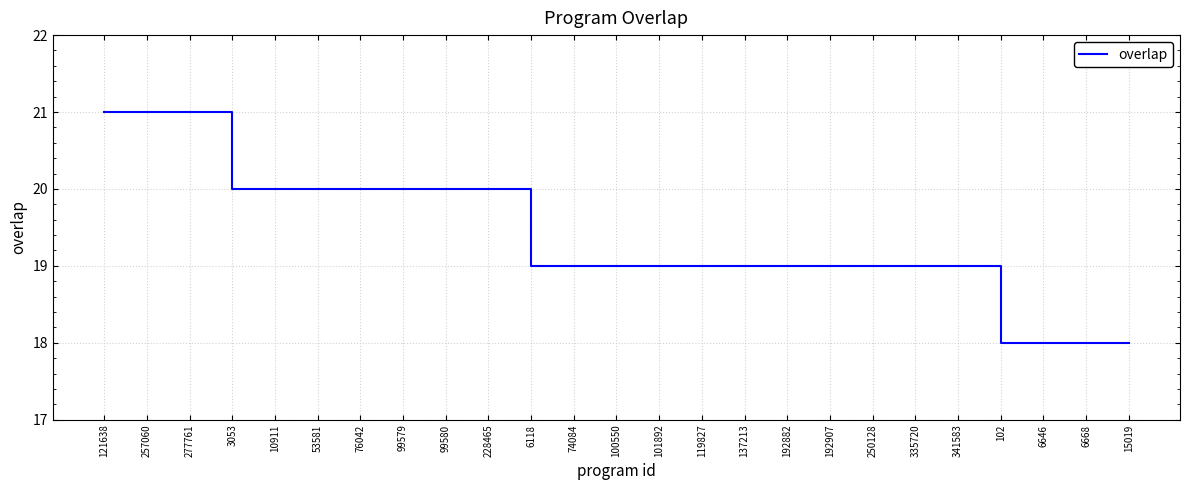

Where does the data first go above 19?

121638